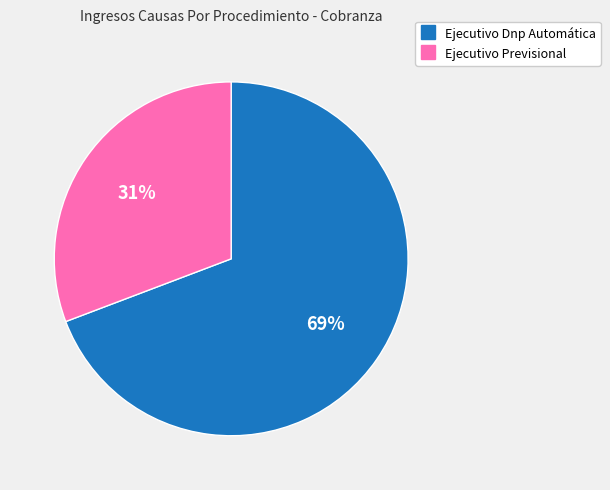

Count the number of slices in the pie.

2